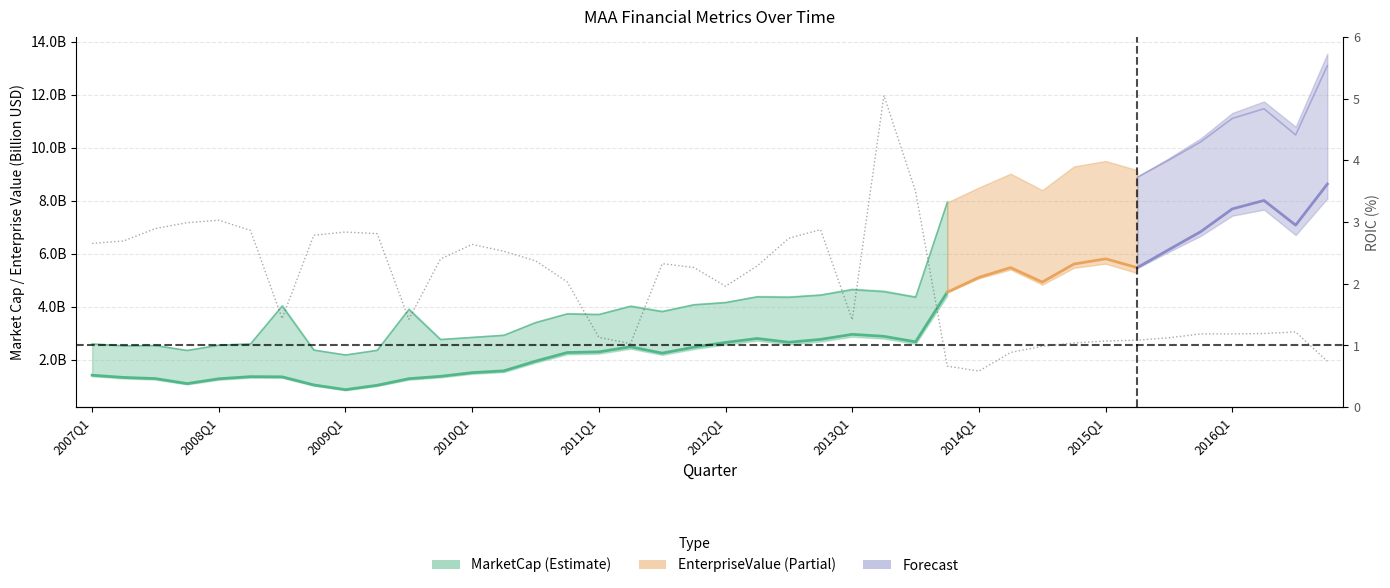

What is the value of the 38th point from the left?

1.2